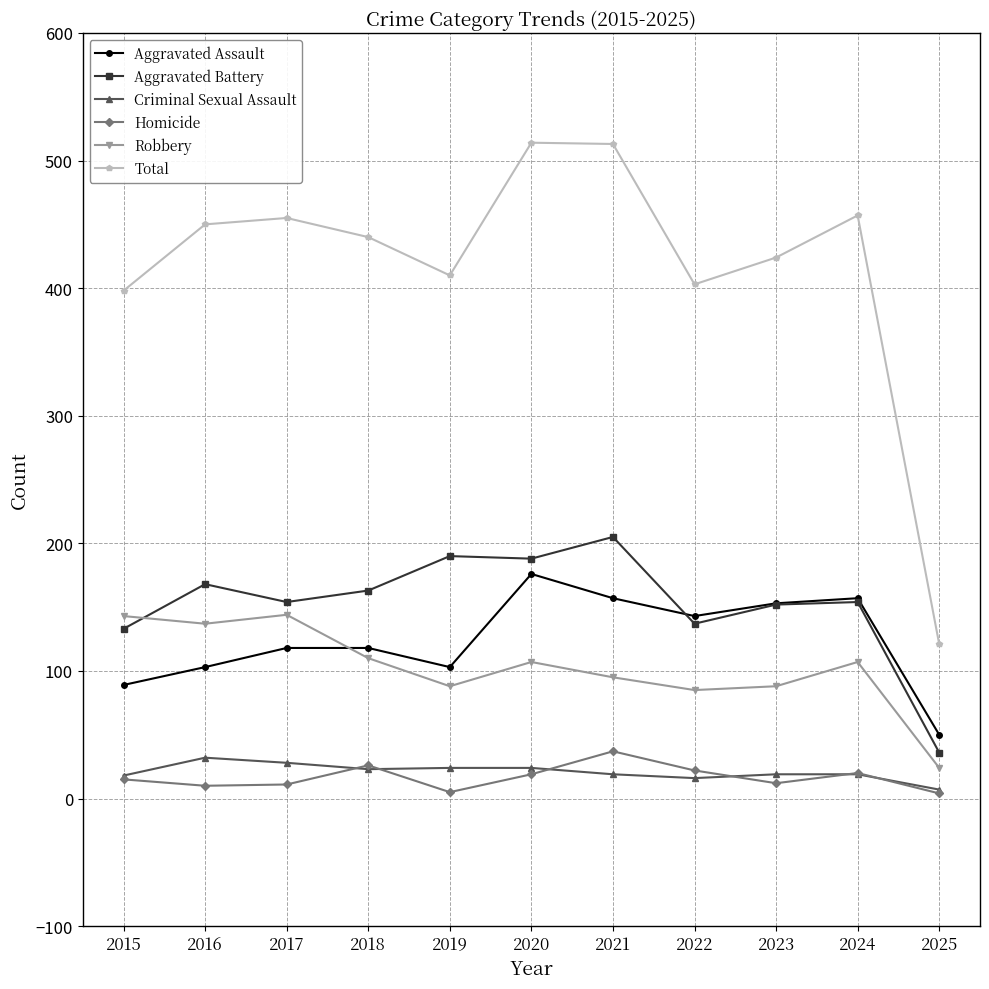

True or false: Robbery has more than 1 points higher than both neighbors.

True